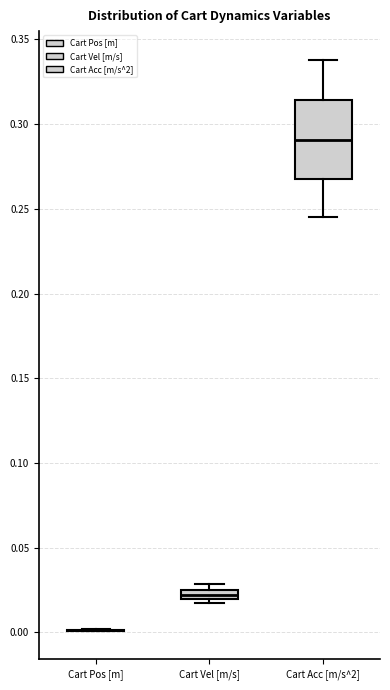

Comparing the boxes themselves (not the whiskers), which one is the tallest?

Cart Acc [m/s^2]